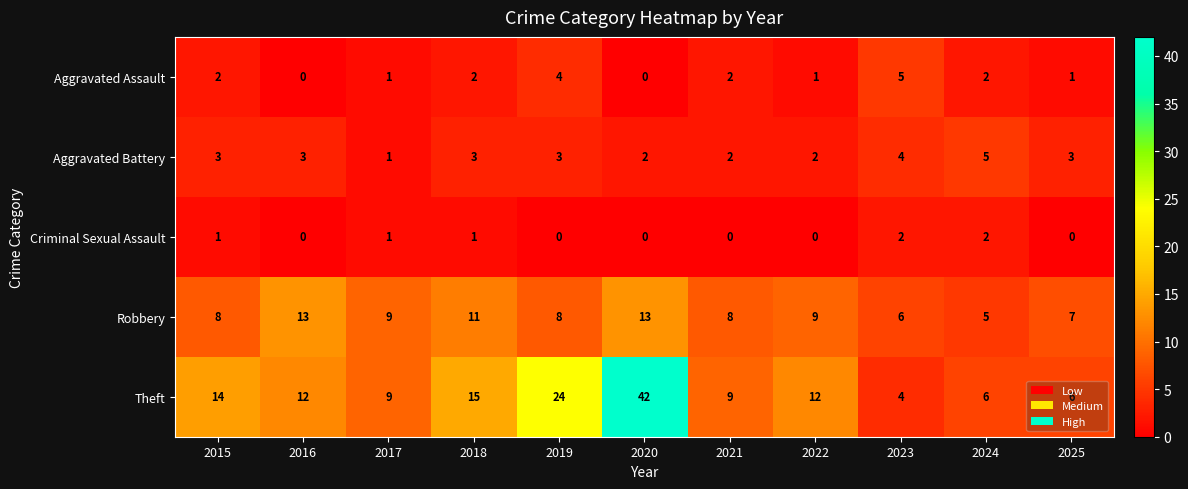

The value of Criminal Sexual Assault at 2022 is -1. True or false?

False